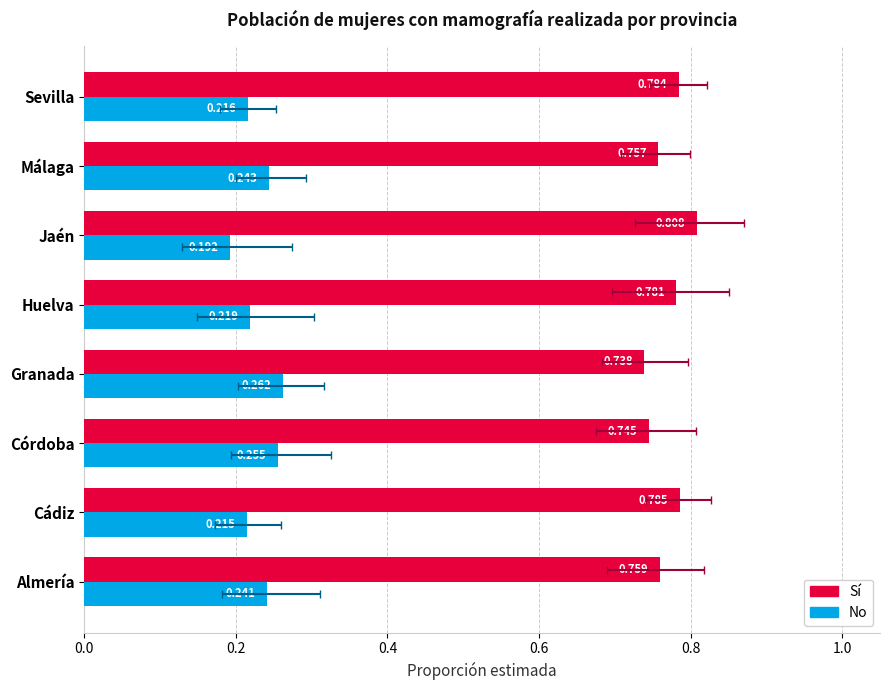

How many series are shown in this chart?

2